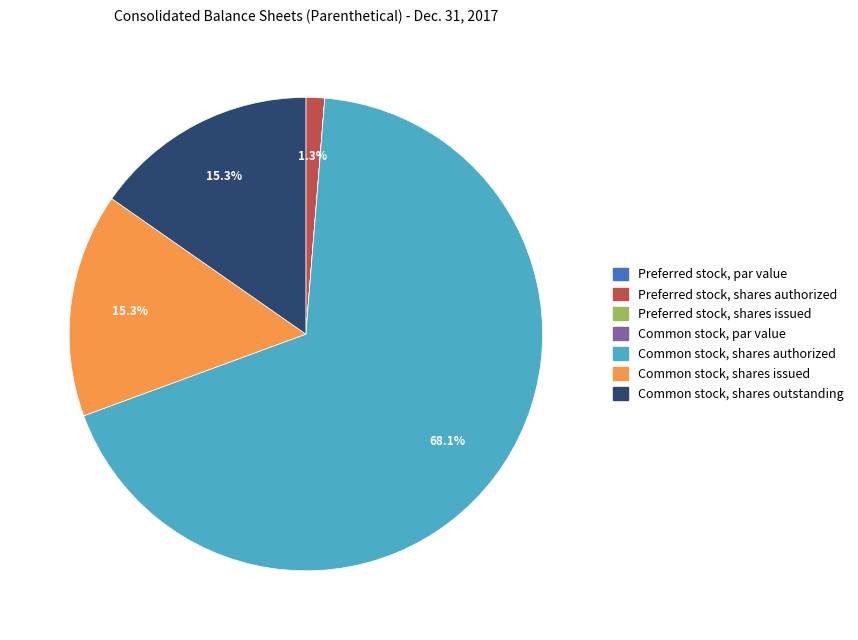

What is the total percentage of Common stock, shares issued and Common stock, shares authorized?

83.4%